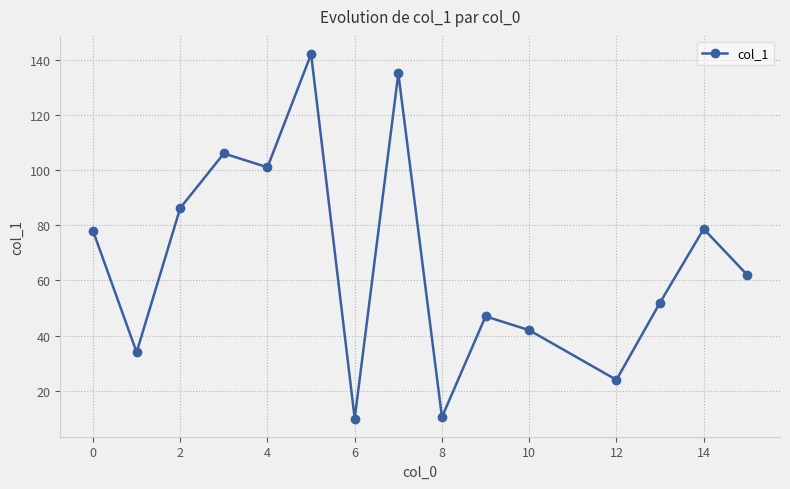

What is the sum of all values?

1008.4